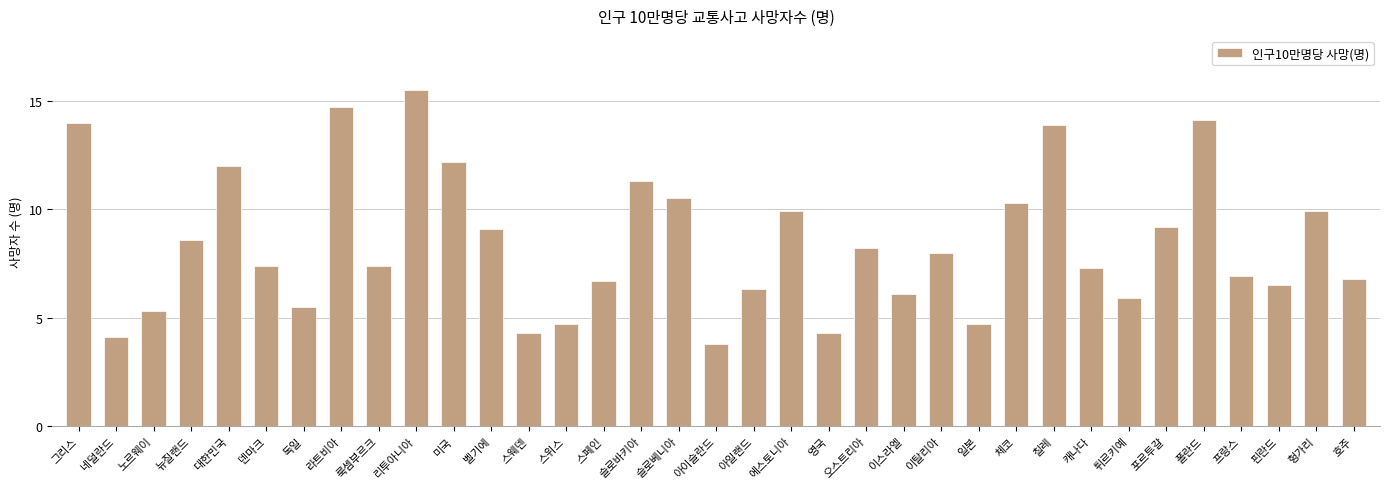

What is the difference between the values at 노르웨이 and 미국?

6.9